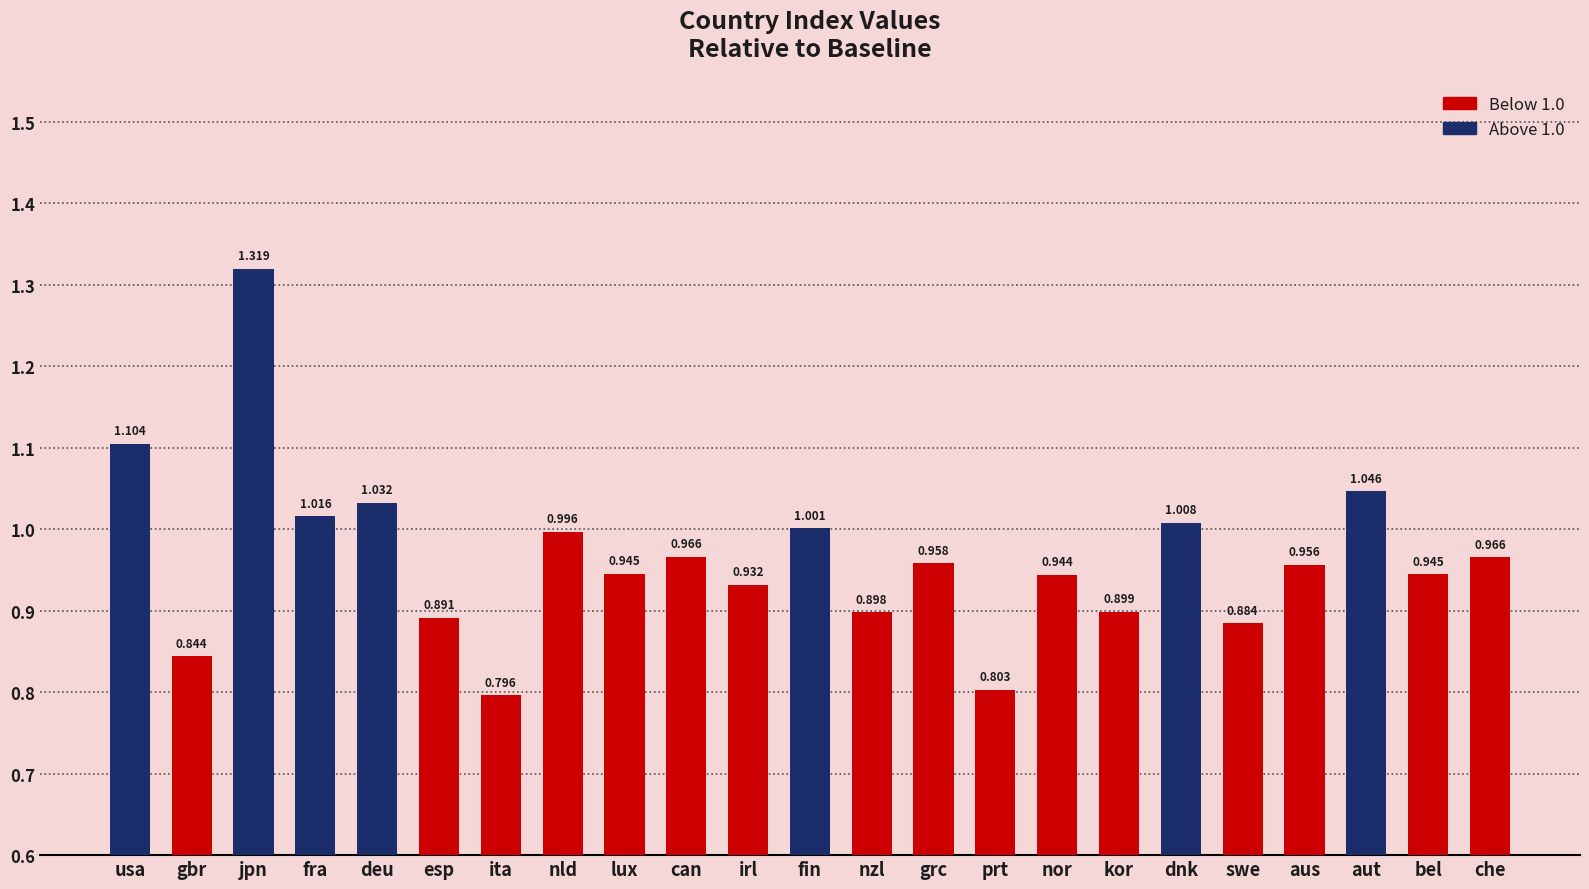

Between ita and nld, which is larger?

nld